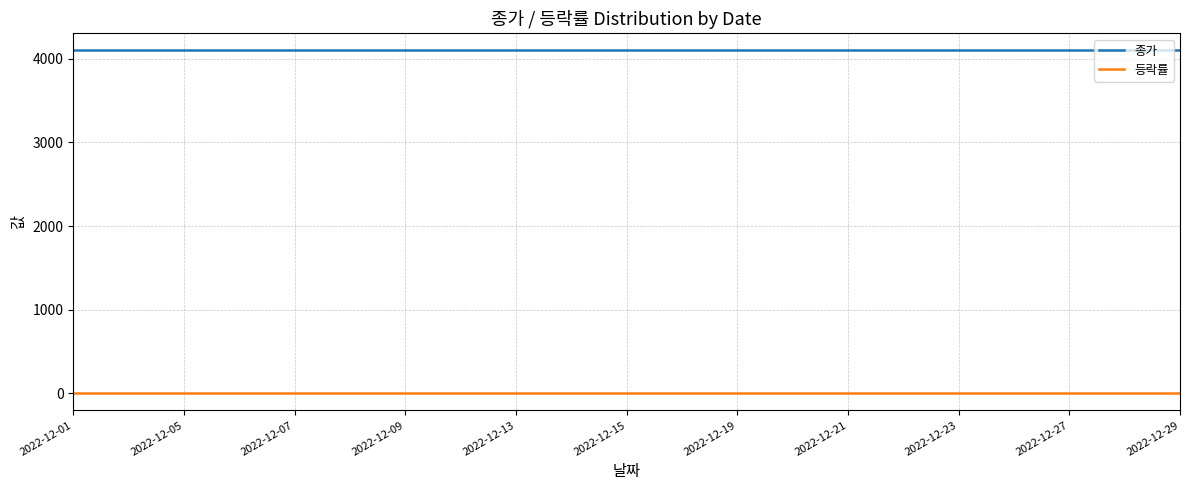

What is the maximum value shown in the chart?

4100